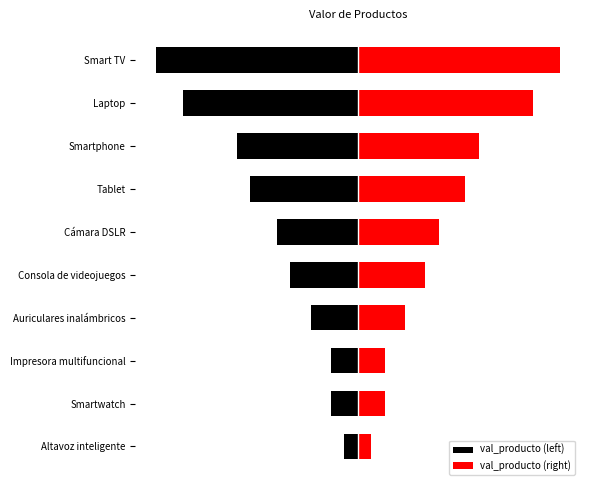

What is the difference between the second highest and second lowest values in the val_producto (left) series?

1100000